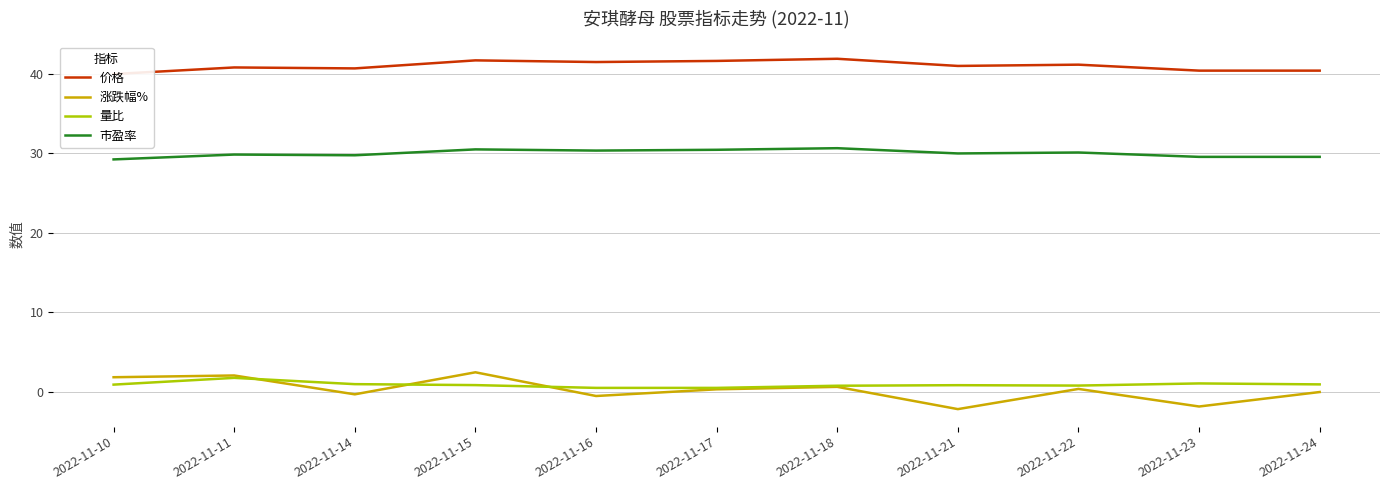

Count the number of categories in the chart.

11